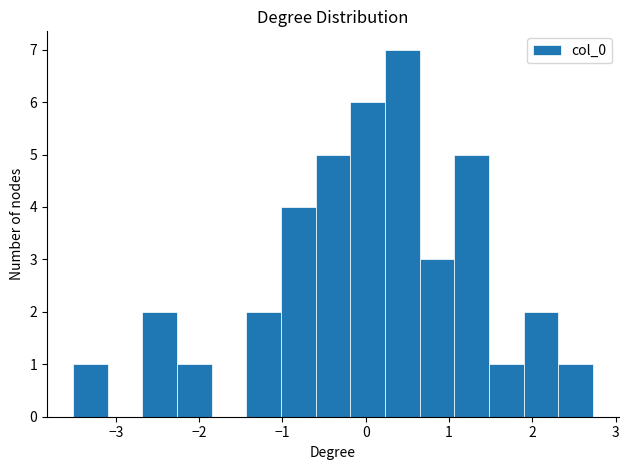

Over which range of the x-axis is the bar tallest?

0.2 to 0.6